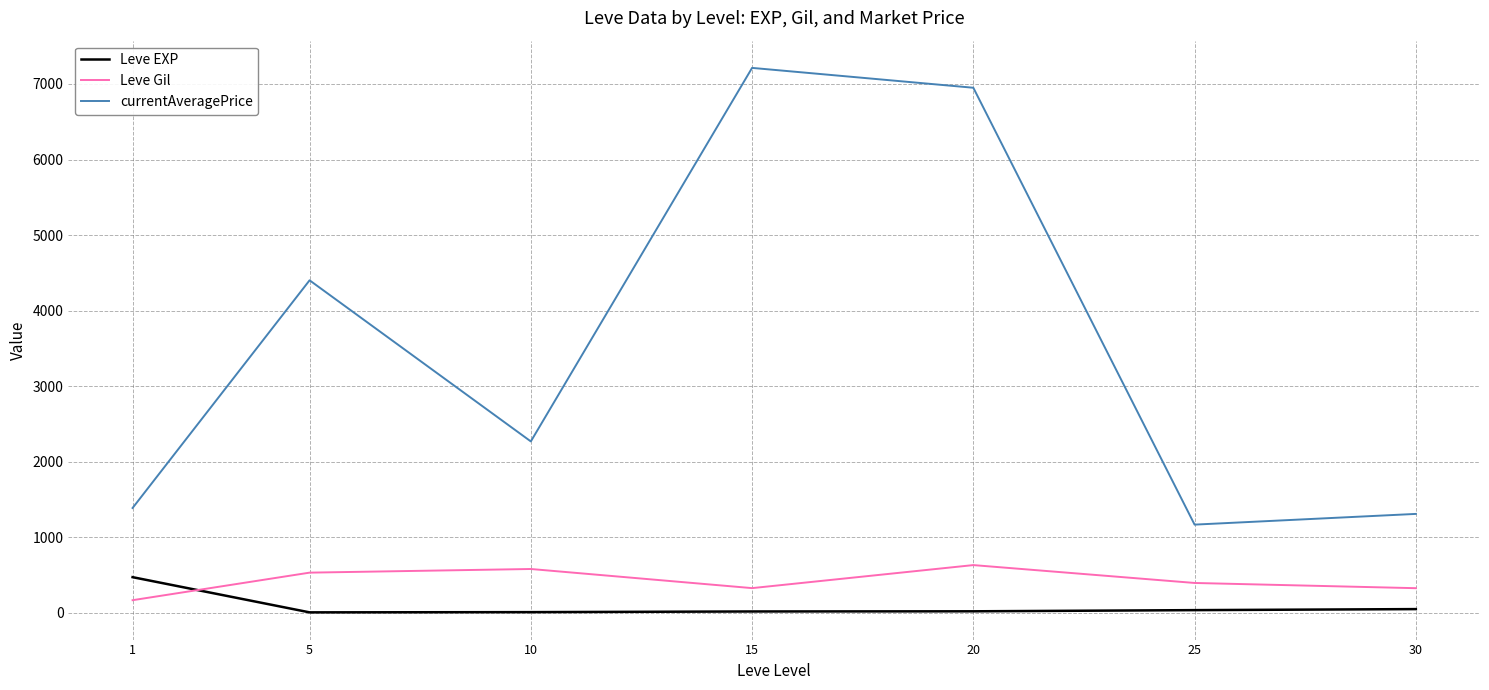

What are all the series names shown in the legend?

Leve EXP, Leve Gil, currentAveragePrice